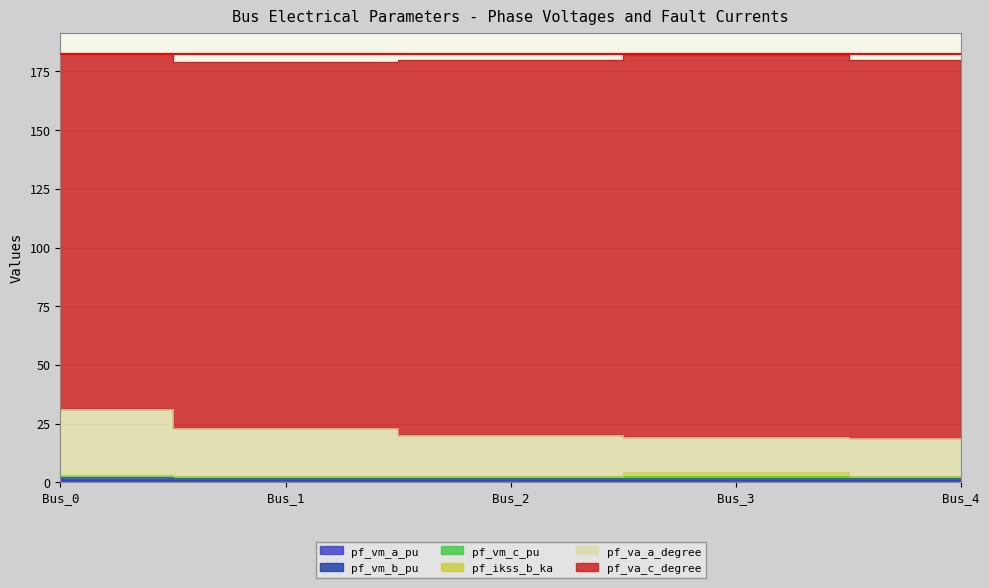

Where is the first local maximum for pf_vm_a_pu?

Bus_1